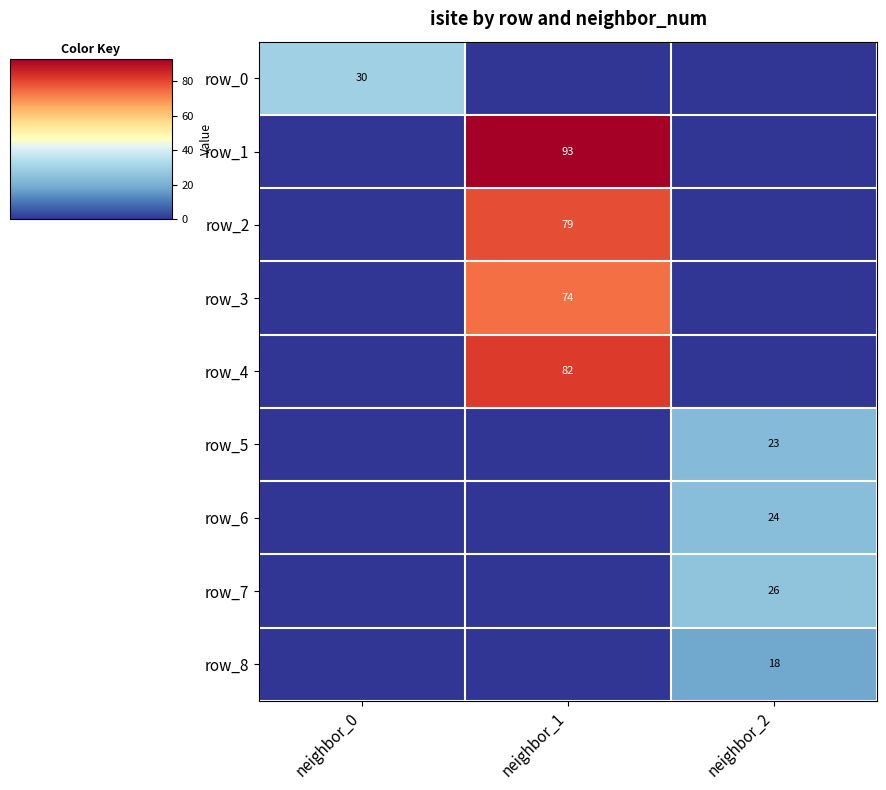

What is the difference between the highest and lowest values at neighbor_1?

93